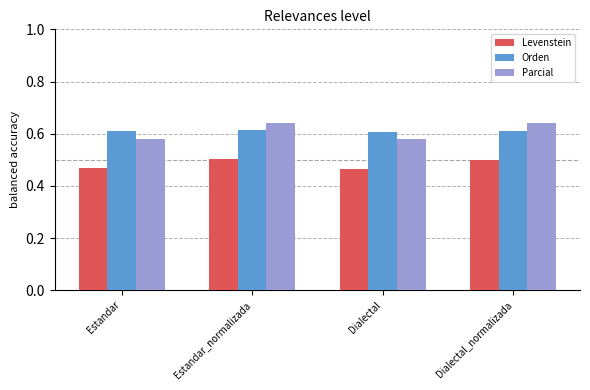

Does the chart contain any negative values?

No